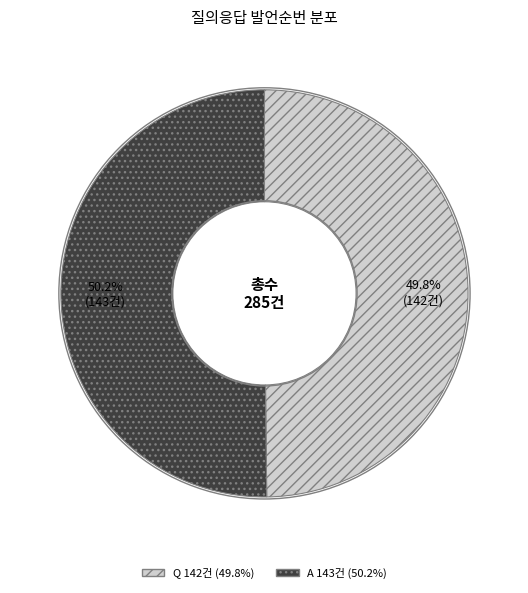

Approximately how many times larger is the value at Q compared to A?

1.0